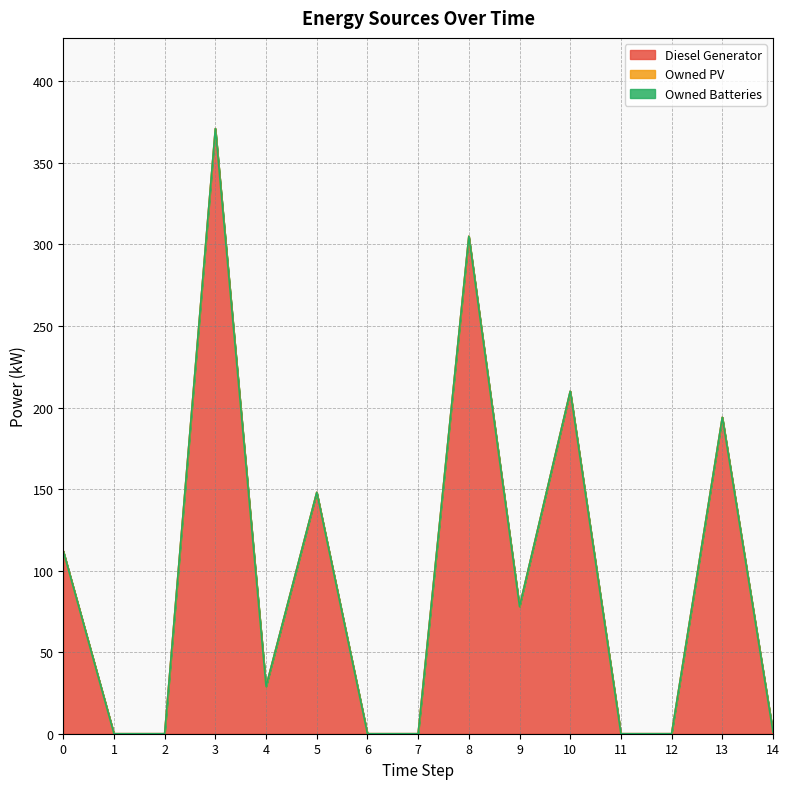

What is the value of the Diesel Generator point at the 5th from the left?

29